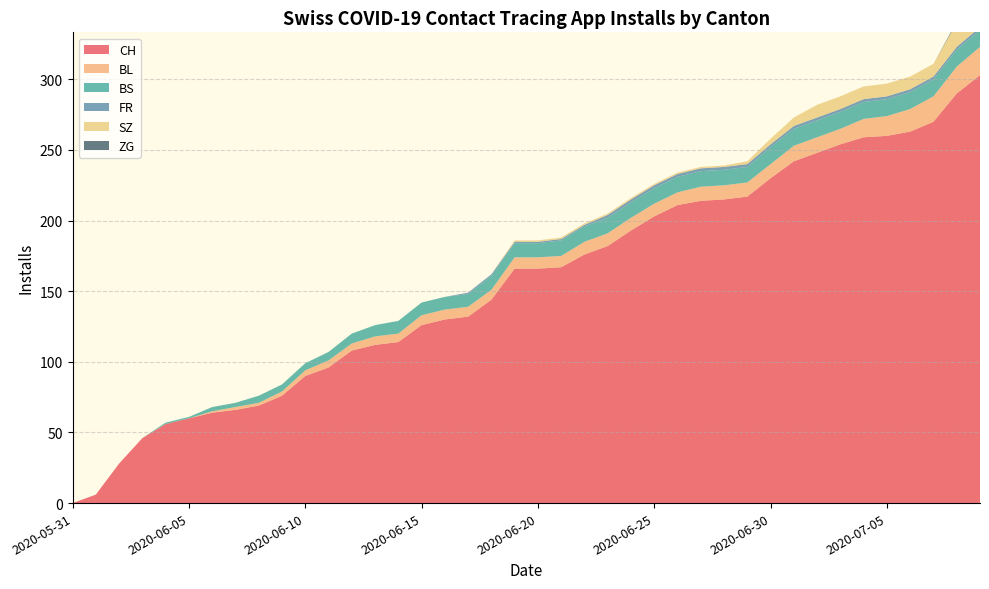

Reading left to right, list all the values displayed in this chart.

CH: 0	6	28	46	56	60	64	66	69	76	90	96	108	112	114	126	130	132	144	166	166	167	176	182	193	203	211	214	215	217	230	242	248	254	259	260	263	270	290	303
BL: 0	0	0	0	0	0	1	2	2	3	4	5	5	6	6	7	7	7	7	8	8	8	9	9	9	9	9	10	10	10	10	11	11	11	13	14	16	18	19	20
BS: 0	0	0	0	1	1	3	3	5	5	5	6	7	8	9	9	9	9	10	10	10	11	11	11	11	11	11	11	11	11	12	12	12	12	12	12	12	12	12	12
FR: 0	0	0	0	0	0	0	0	0	0	0	0	0	0	0	0	0	1	1	1	1	1	1	2	2	2	2	2	2	2	2	2	2	2	2	2	2	2	2	2
SZ: 0	0	0	0	0	0	0	0	0	0	0	0	0	0	0	0	0	0	0	1	1	1	1	1	1	1	1	1	1	2	4	6	9	9	9	9	9	9	17	17
ZG: 0	0	0	0	0	0	0	0	0	0	0	0	0	0	0	0	0	0	0	0	0	0	0	0	0	0	0	0	0	0	0	0	0	0	0	0	0	0	1	1